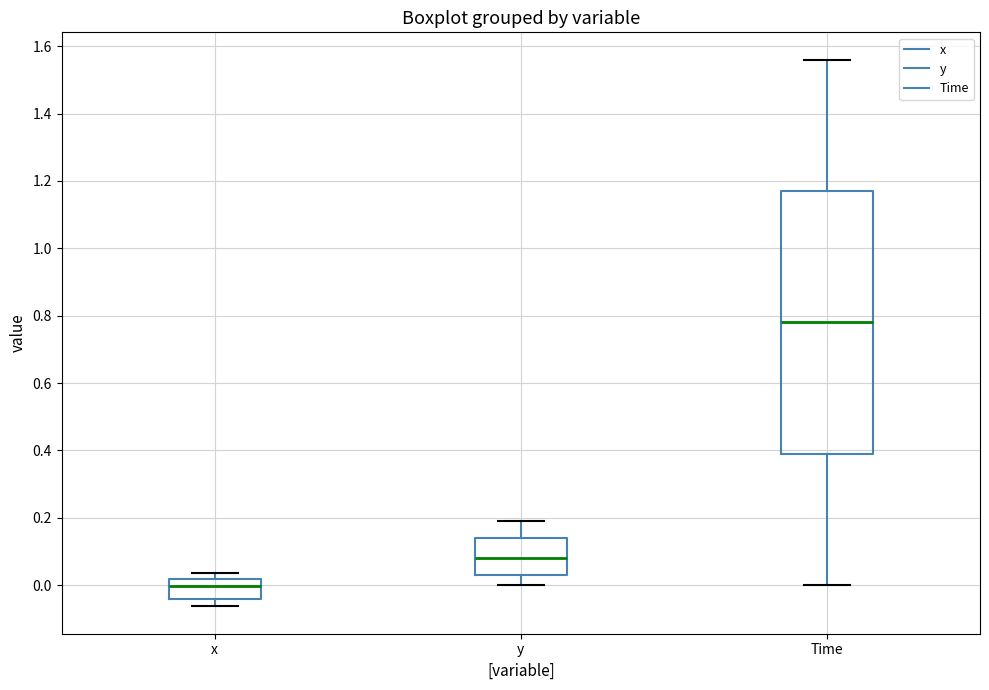

Reading left to right, read every box against the y-axis: the position of its median line, the range the box covers, and the ends of its whiskers. The values are not printed on the chart, so give them approximately, as read against the axis.

x: median 0.00, box -0.04 to 0.02, whiskers -0.06 to 0.04
y: median 0.08, box 0.04 to 0.14, whiskers 0.00 to 0.18
Time: median 0.78, box 0.40 to 1.18, whiskers 0.00 to 1.56